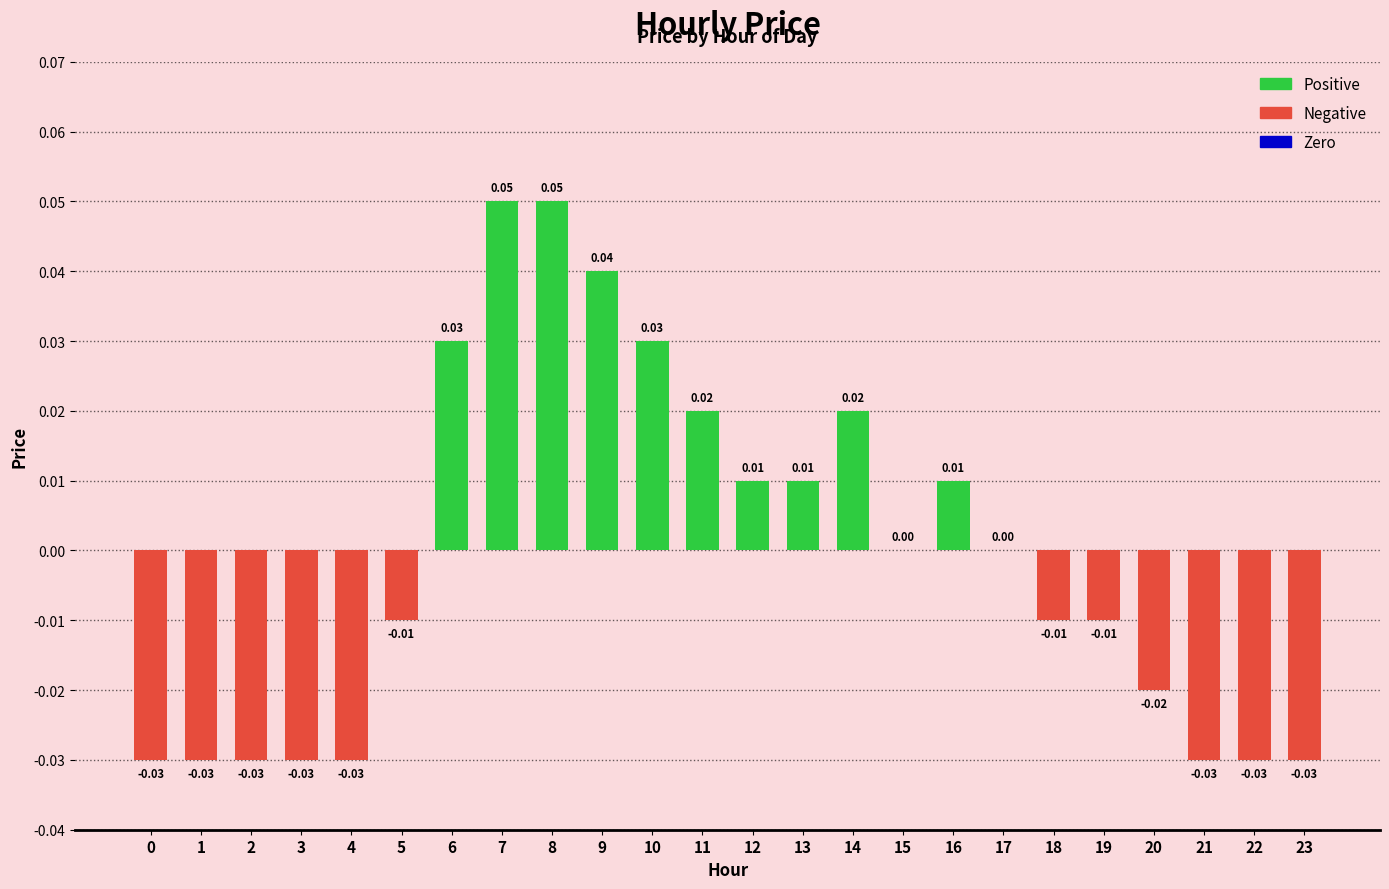

Which has a higher value, 11 or 15?

11